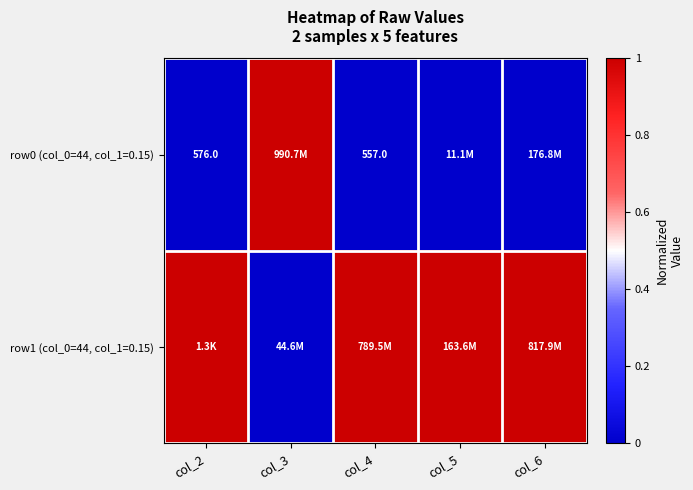

The row0 (col_0=44, col_1=0.15) series shows 576 at col_2. True or false?

True